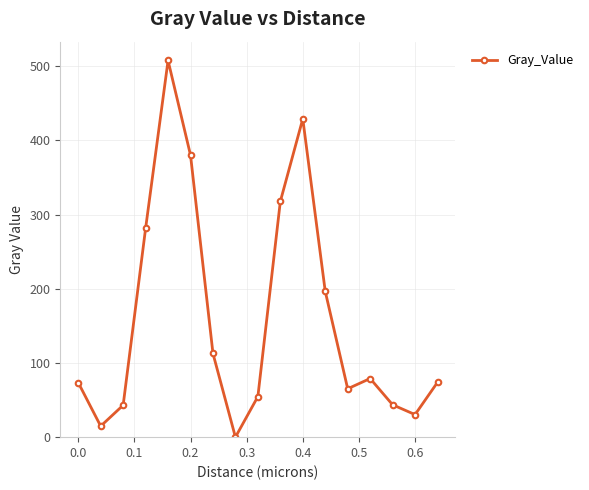

What is the difference between the second highest and minimum values?

429.1